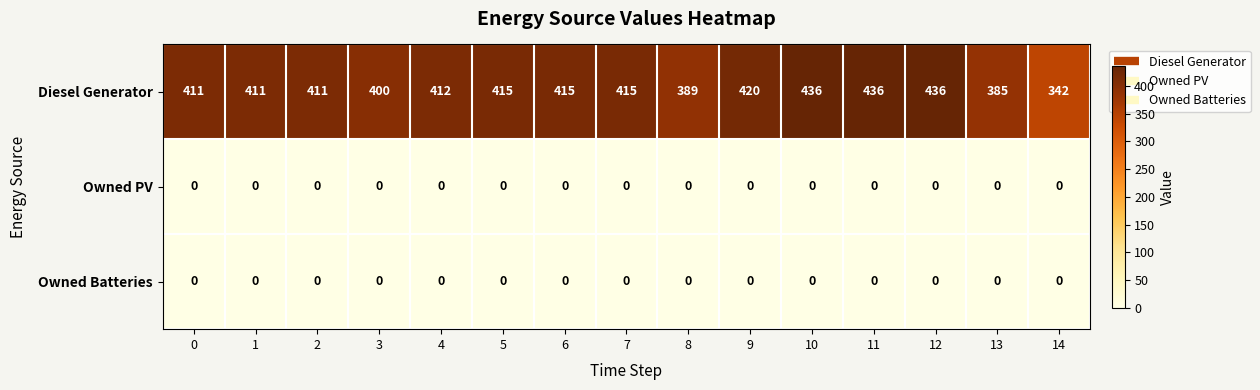

What is the total value across all series at 4?

412